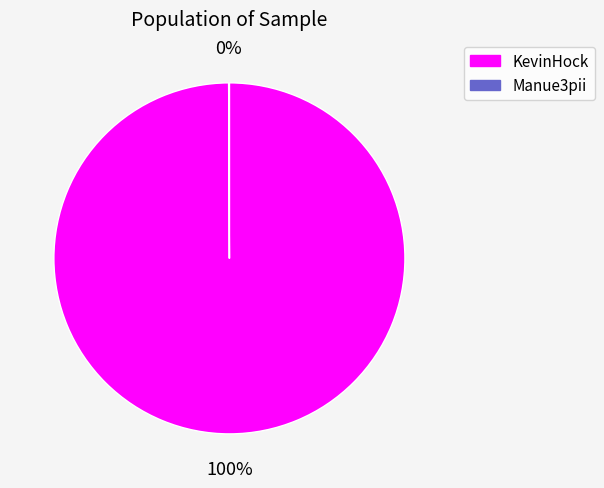

Is there a majority slice in this chart?

Yes